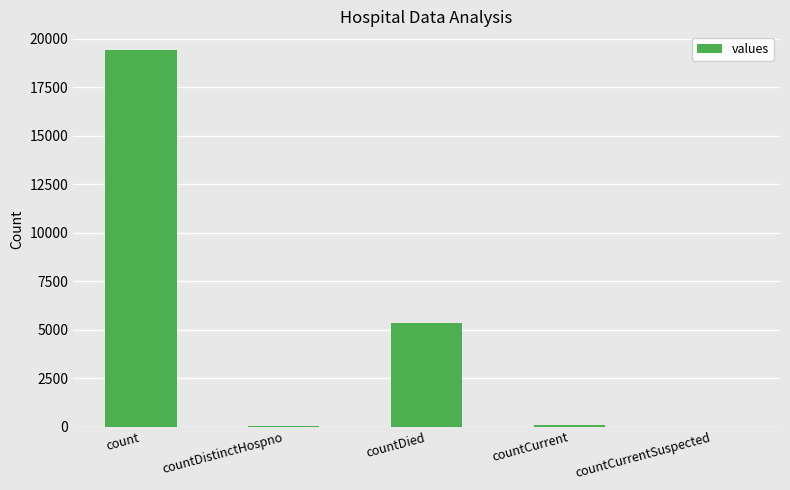

Which has a higher value, countDistinctHospno or count?

count